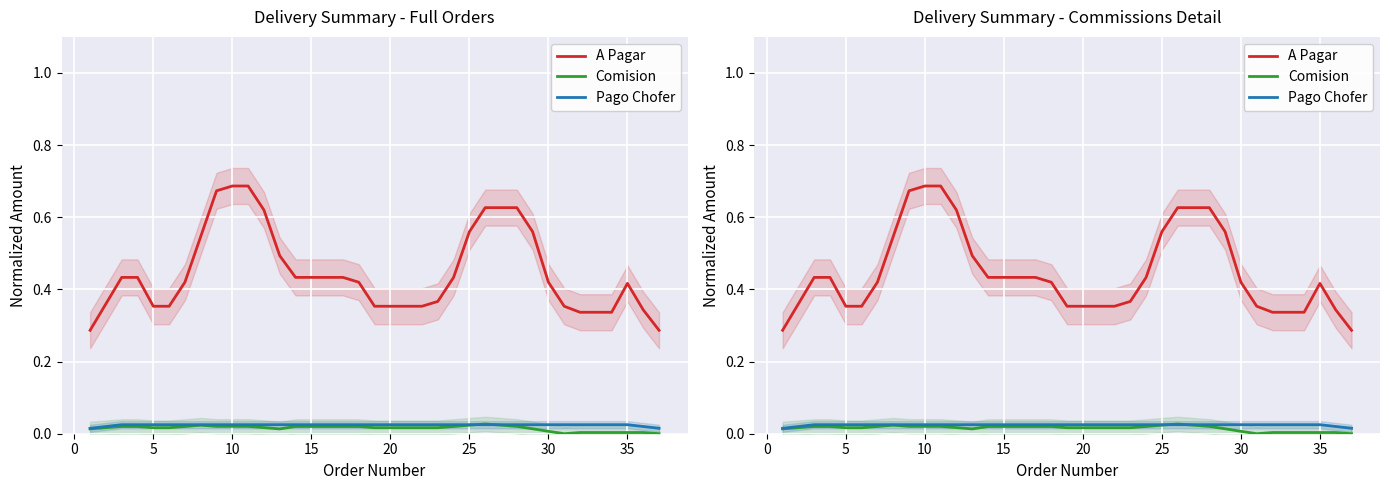

List the series in order of their peak value, lowest first.

Pago Chofer, Comision, A Pagar